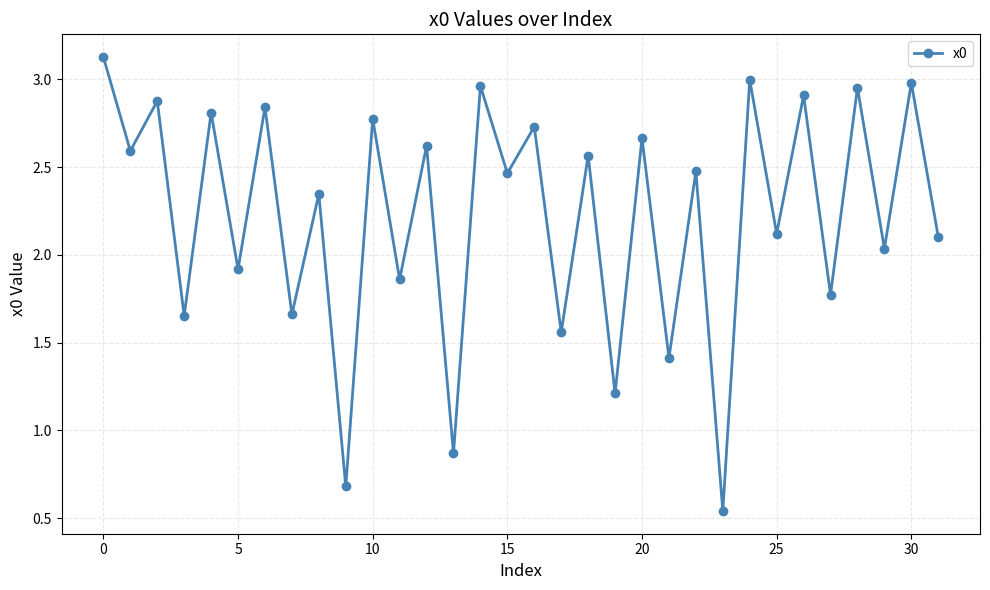

How many interior local peaks (higher than both neighbors) does the data have?

15